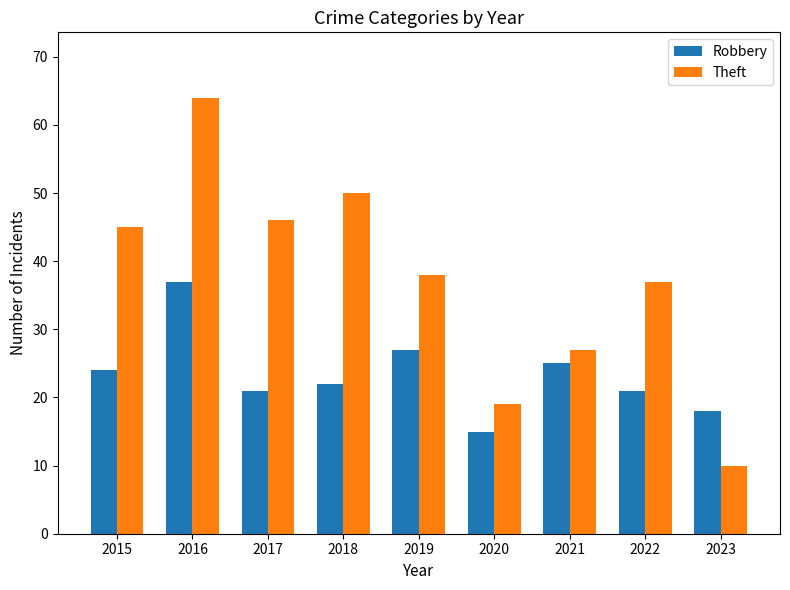

True or false: Theft has a value of 12 at 2015.

False